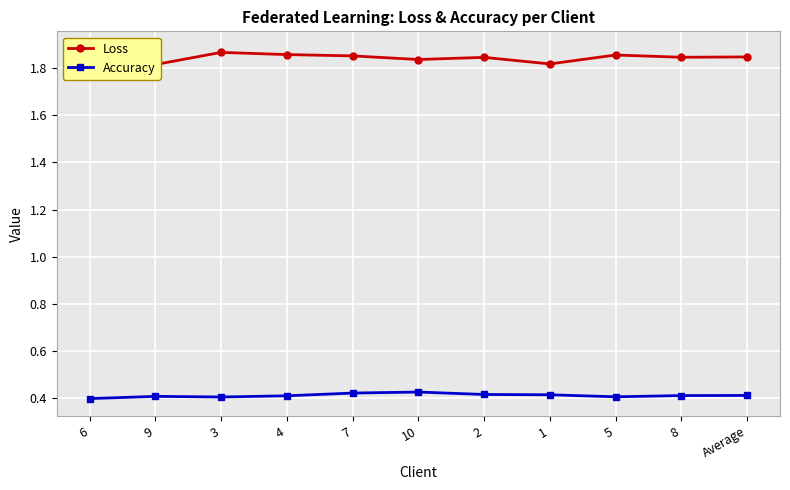

Count the Loss values in the range 1 to 2.

11